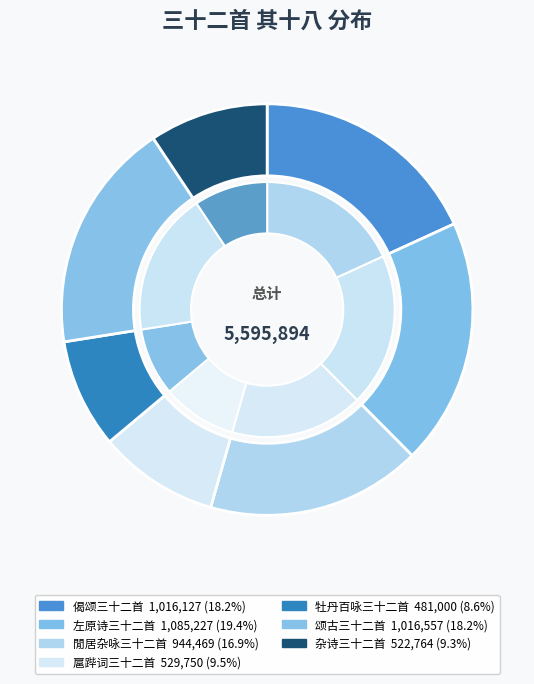

To the nearest percent, what is the difference between the 左原诗三十二首 其十八 宋家尖 and 颂古三十二首 其十八 slice percentages?

1%